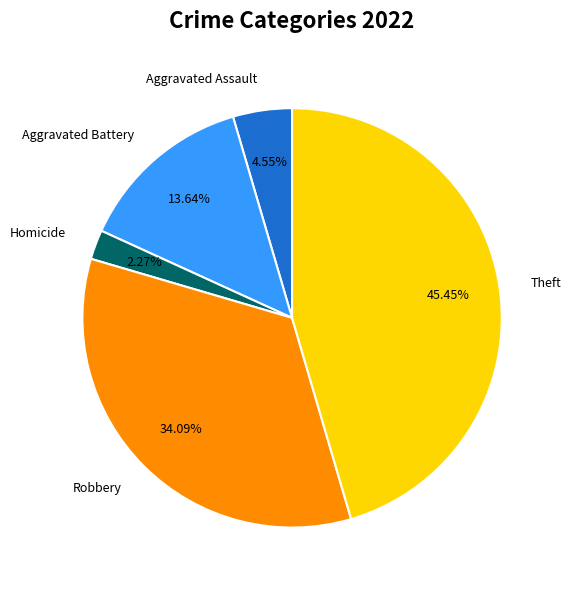

Is there any slice that represents more than half of the pie?

No